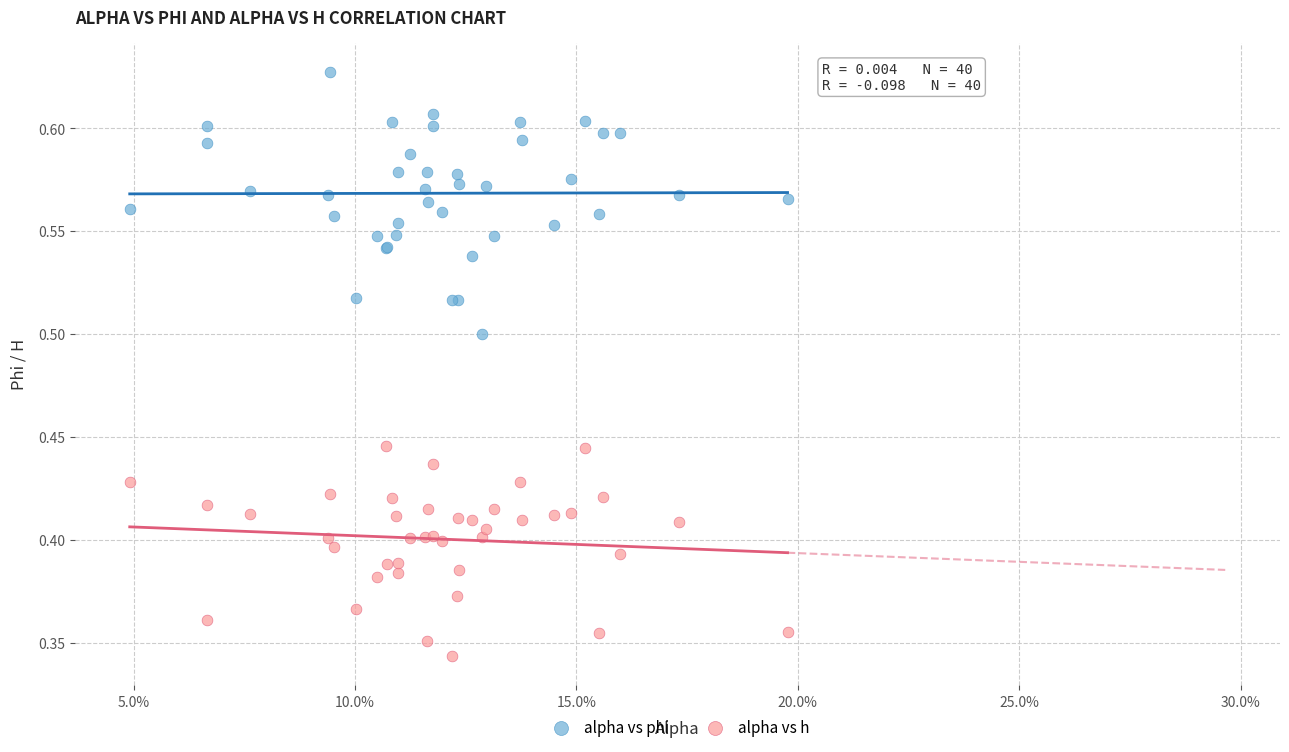

Which series has the widest spread of Y values?

alpha vs phi